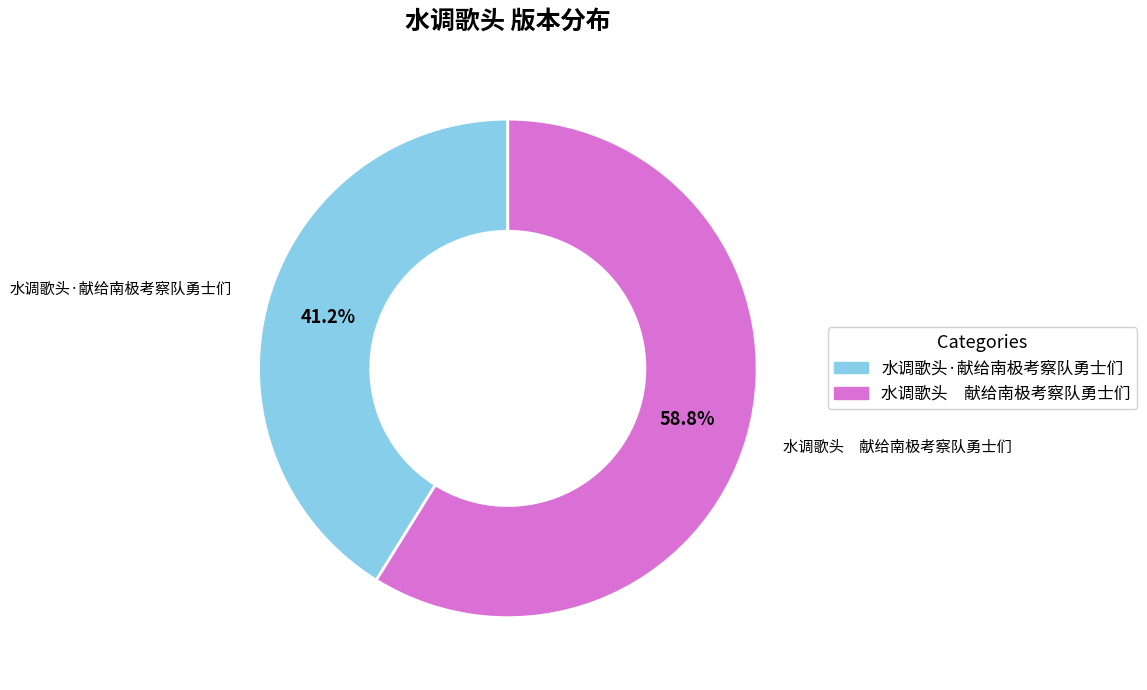

Does any single category account for the majority?

Yes